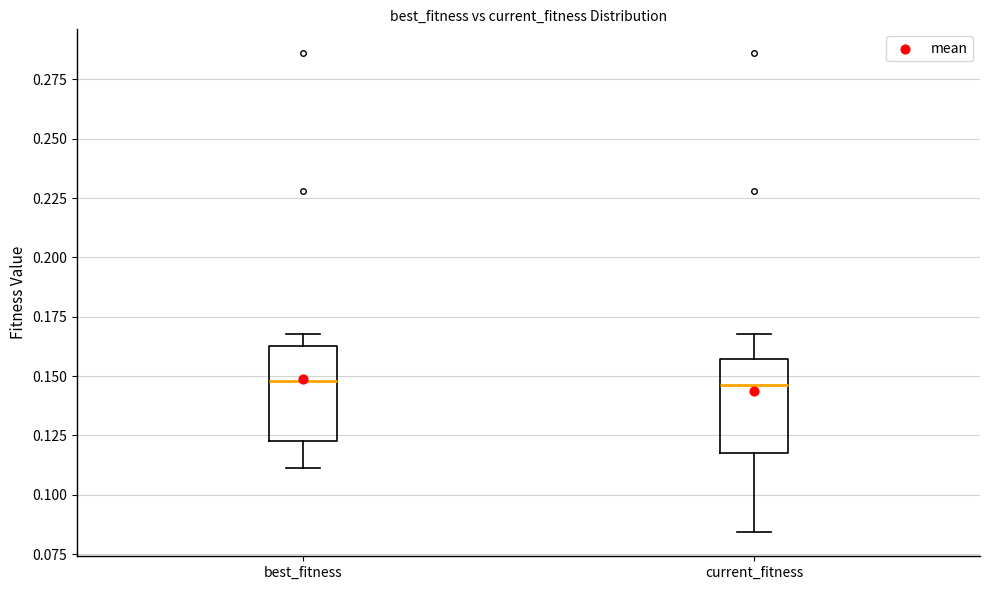

Where is the lower edge of the box for current_fitness on the y-axis? The values are not printed on the chart, so give them approximately, as read against the axis.

0.120